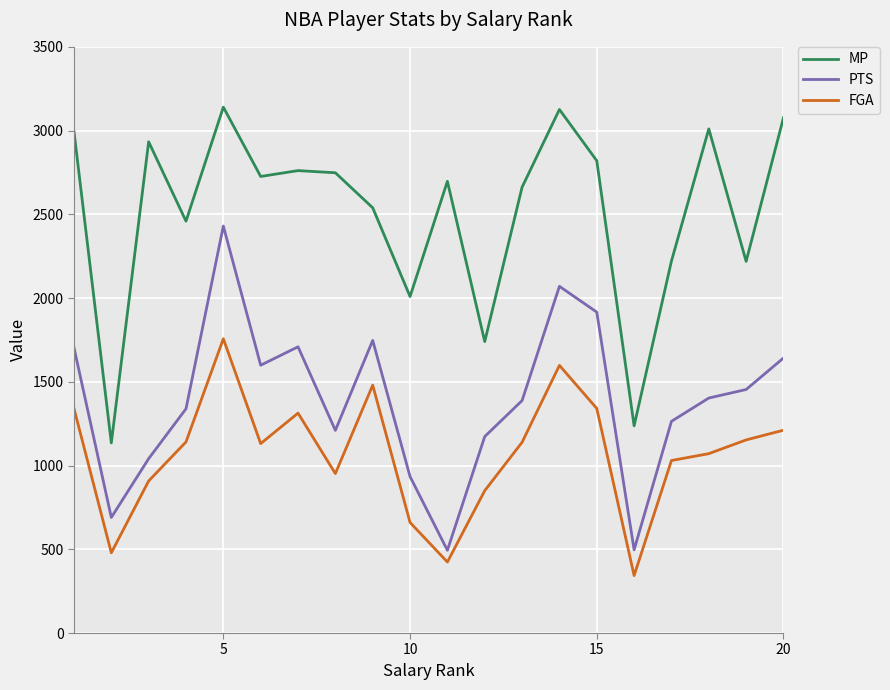

True or false: FGA and MP intersect in this chart.

False